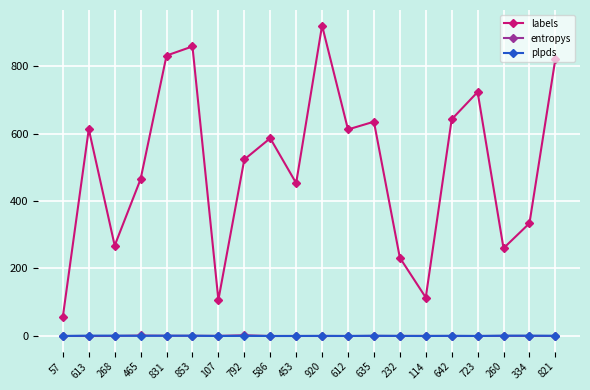

Which series changed the most between 586 and 453?

labels